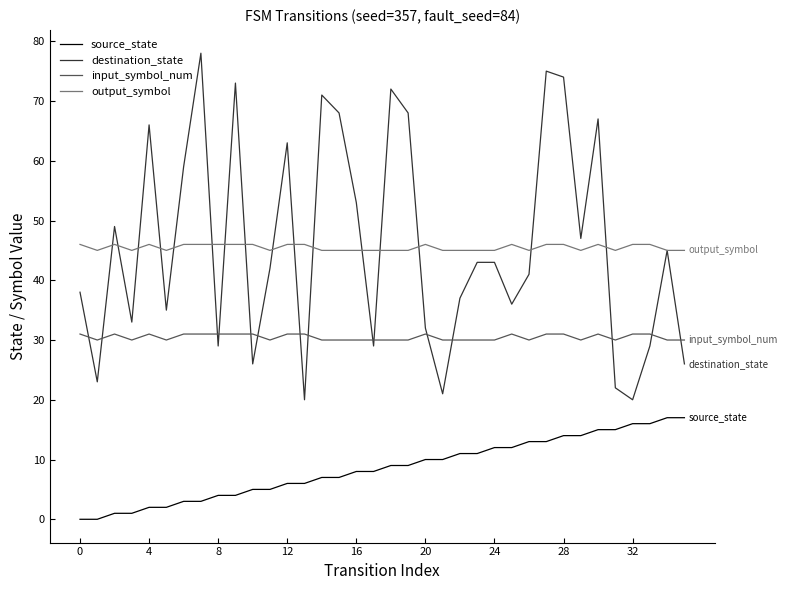

How many lines are shown in the chart?

4